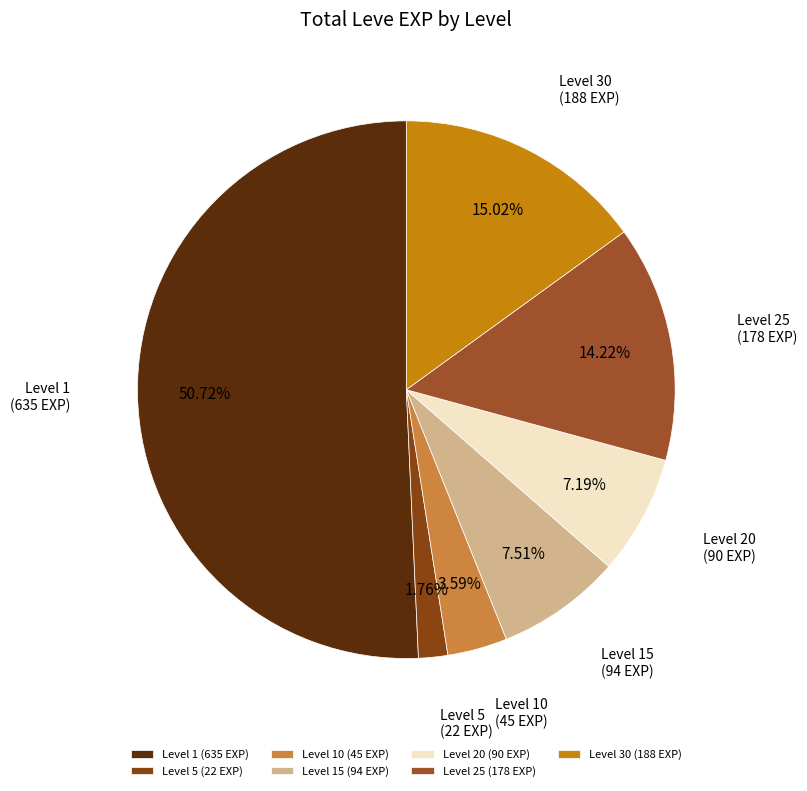

Is there a majority slice in this chart?

Yes